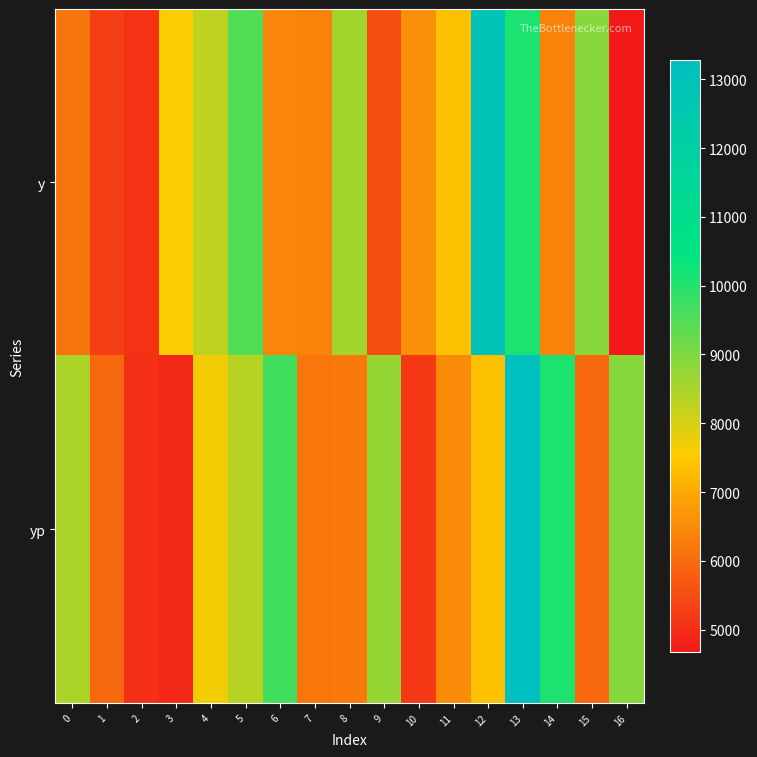

List the series in order of their peak value, highest first.

yp, y